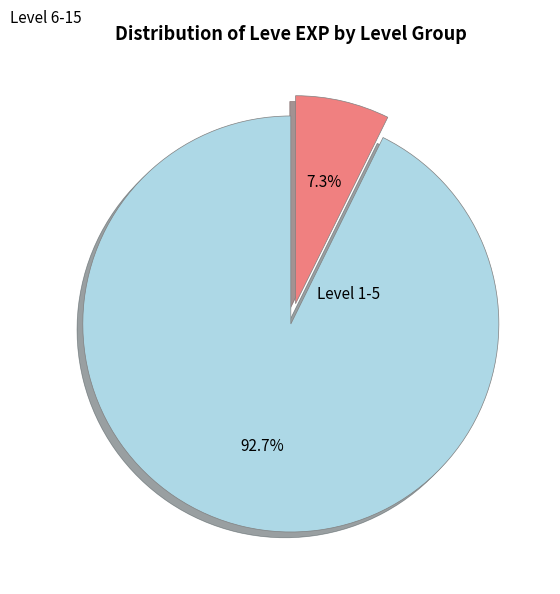

To the nearest percent, what is the average slice percentage?

50%